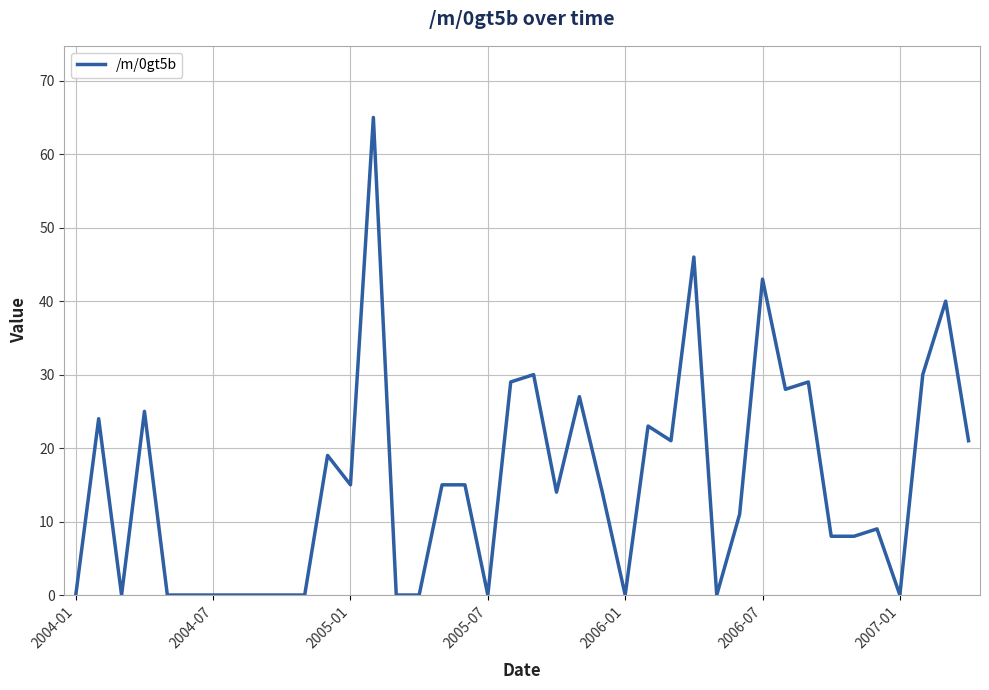

True or false: the data has more than 1 interior local peaks.

True